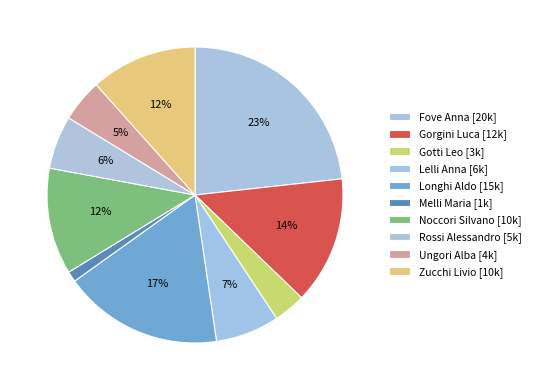

True or false: Gorgini Luca accounts for 22% of the total.

False